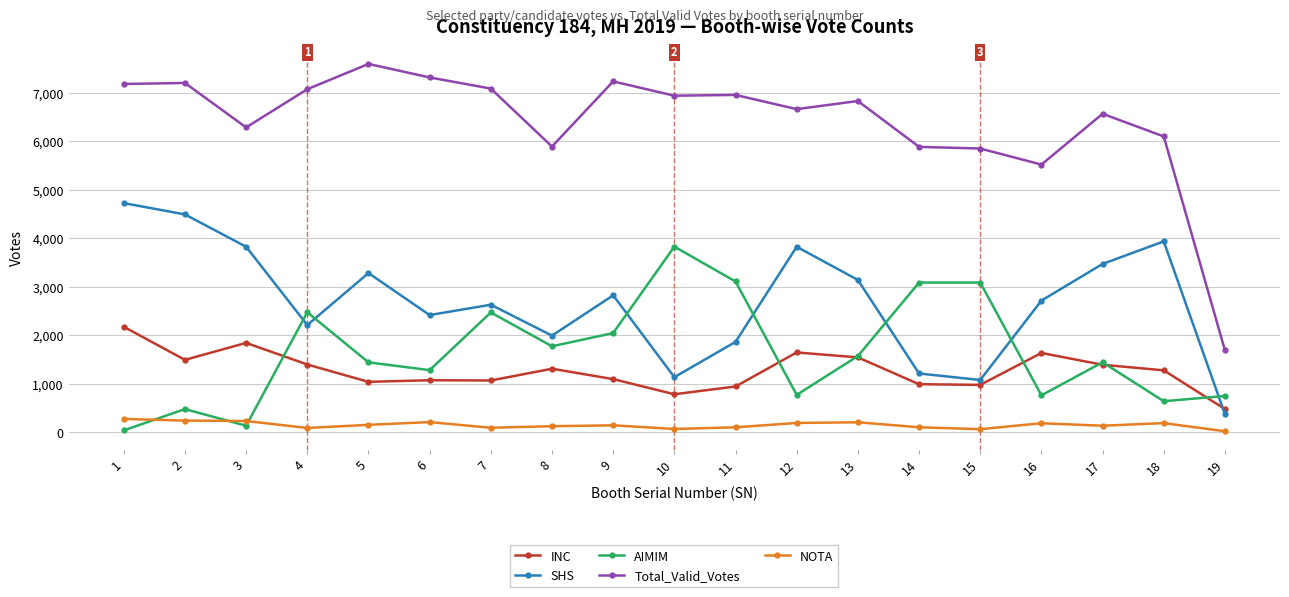

What is the highest value of the Total_Valid_Votes series?

7593